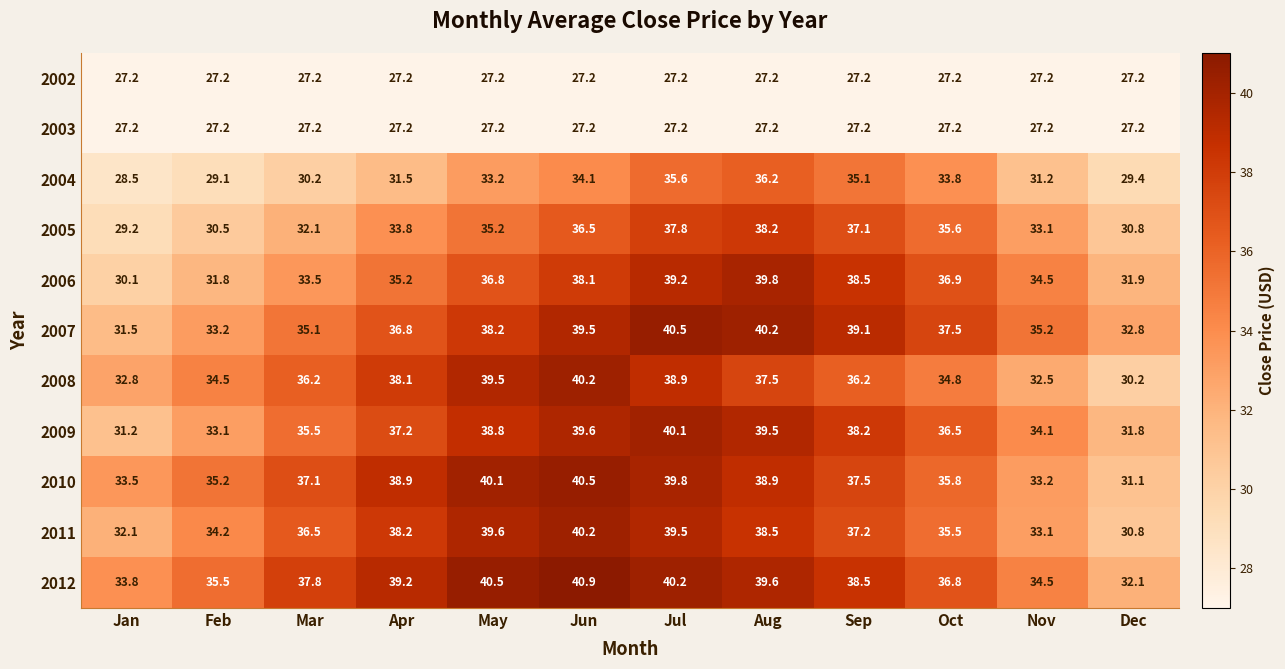

The 2002 series shows 9.8 at Oct. True or false?

False